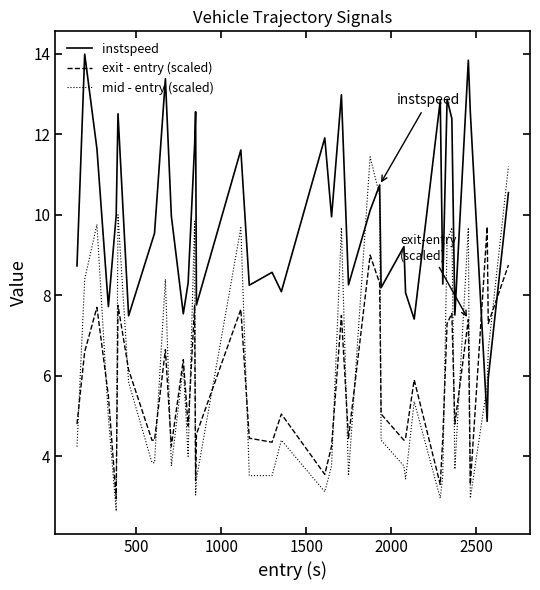

What is the greatest value displayed?

14.0